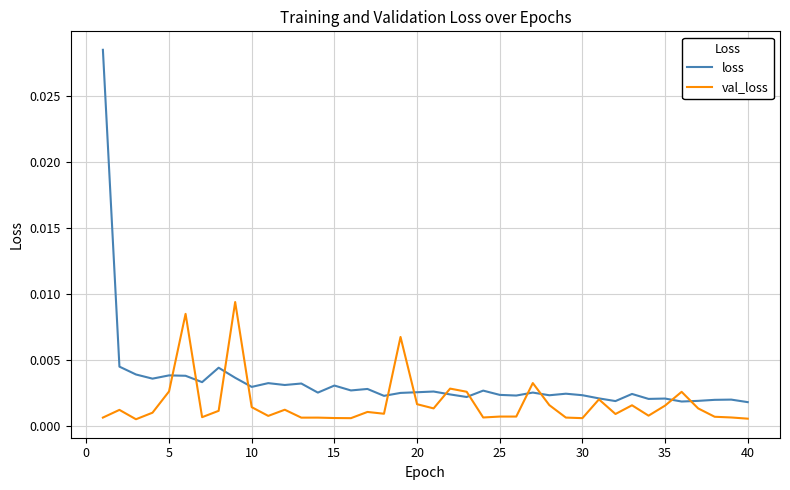

Does the chart have visible grid lines?

Yes